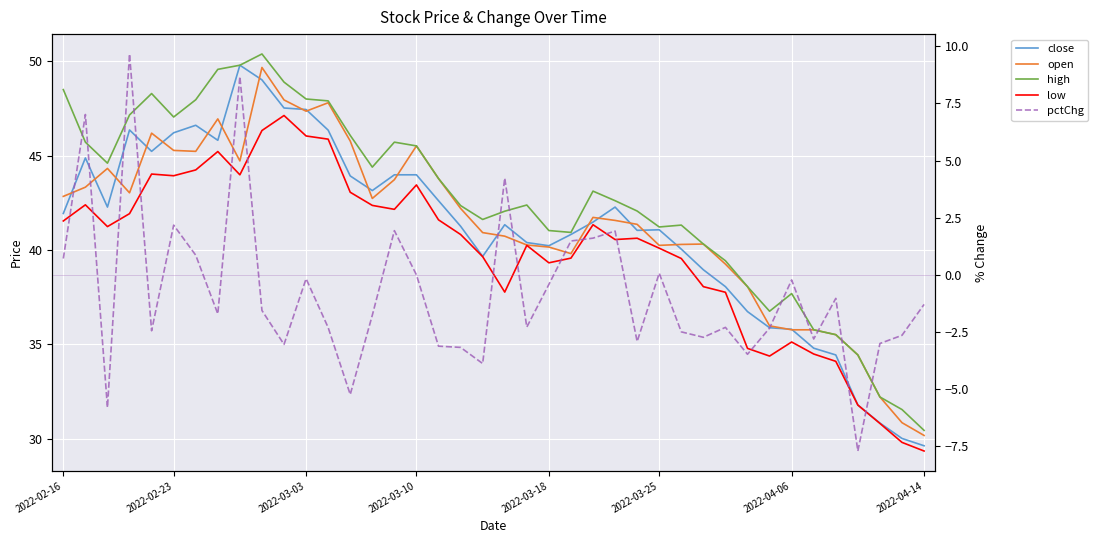

Reading left to right, extract all data points from this chart.

close: 41.9	44.9	42.3	46.4	45.2	46.2	46.6	45.8	49.8	49.0	47.5	47.4	46.3	43.9	43.1	44.0	44.0	42.6	41.3	39.7	41.3	40.4	40.2	40.8	41.5	42.3	41.0	41.1	40.0	39.0	38.1	36.7	35.9	35.8	34.8	34.4	31.8	30.8	30.0	29.6
open: 42.8	43.3	44.3	43.0	46.2	45.3	45.2	46.9	44.7	49.7	47.9	47.3	47.8	45.8	42.7	43.7	45.5	43.8	42.2	40.9	40.7	40.3	40.2	39.8	41.7	41.6	41.4	40.2	40.3	40.3	39.2	38.1	36.0	35.8	35.8	35.5	34.4	32.2	30.9	30.2
high: 48.5	45.7	44.6	47.1	48.3	47.0	48.0	49.6	49.8	50.4	48.9	48.0	47.9	46.1	44.4	45.7	45.5	43.8	42.3	41.6	42.1	42.4	41.0	40.9	43.1	42.6	42.1	41.2	41.3	40.3	39.4	38.1	36.8	37.7	35.8	35.5	34.4	32.2	31.5	30.4
low: 41.5	42.4	41.2	41.9	44.0	43.9	44.2	45.2	44.0	46.3	47.1	46.0	45.9	43.1	42.4	42.1	43.4	41.6	40.8	39.6	37.8	40.2	39.3	39.6	41.3	40.5	40.6	40.1	39.5	38.1	37.8	34.8	34.4	35.1	34.5	34.1	31.8	30.8	29.8	29.4
pctChg: 0.7	7.0	-5.8	9.7	-2.4	2.2	0.9	-1.7	8.7	-1.6	-3.0	-0.2	-2.3	-5.2	-1.8	1.9	0.0	-3.1	-3.2	-3.9	4.2	-2.3	-0.4	1.5	1.6	1.9	-2.9	0.1	-2.5	-2.7	-2.3	-3.5	-2.3	-0.2	-2.8	-1.0	-7.7	-3.0	-2.6	-1.3